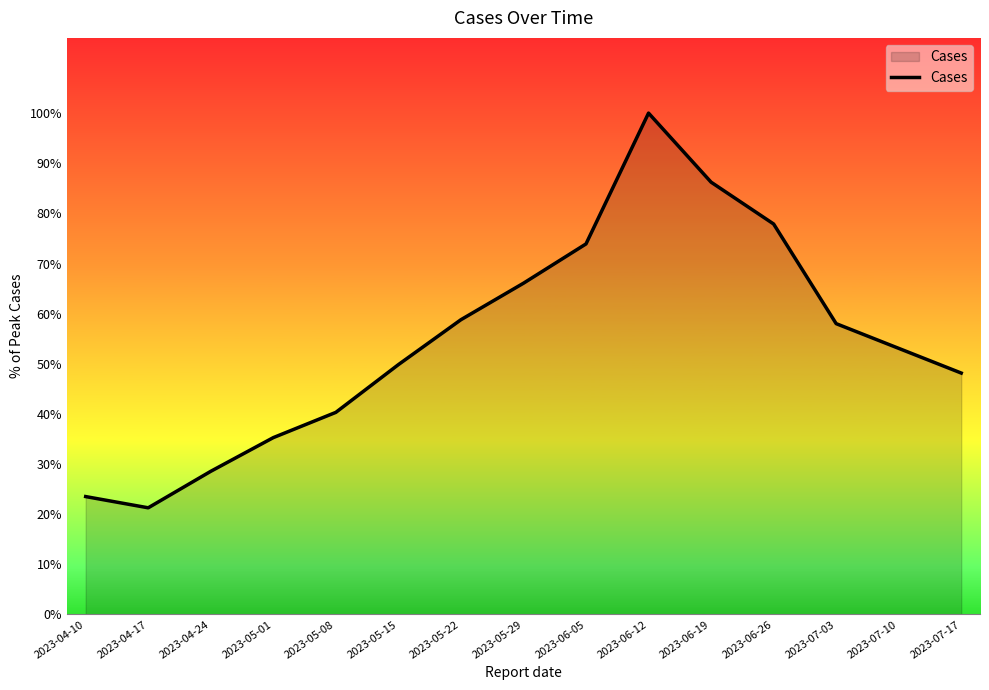

Approximately how many times larger is the value at 2023-05-08 compared to 2023-07-17?

0.8